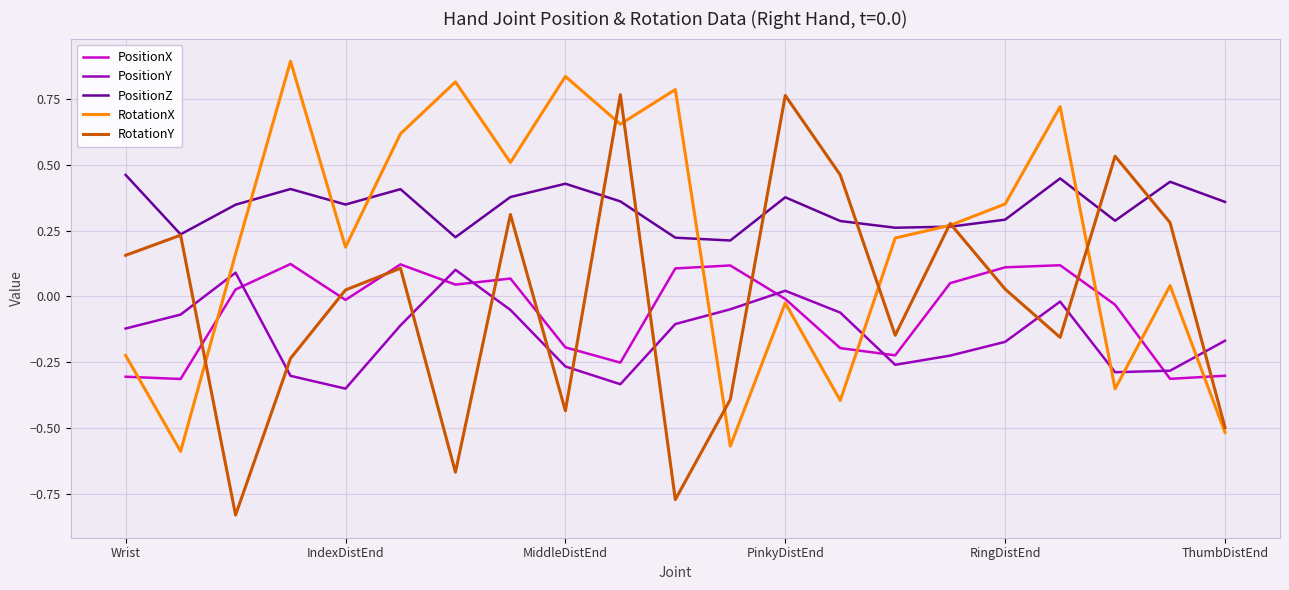

How many intersections are there between PositionY and RotationY?

11